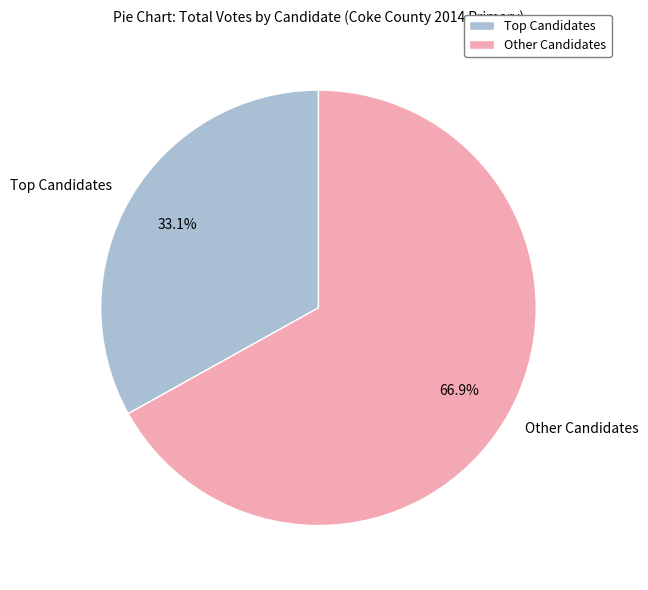

To the nearest percent, what is the difference between the largest and smallest slice percentages?

34%